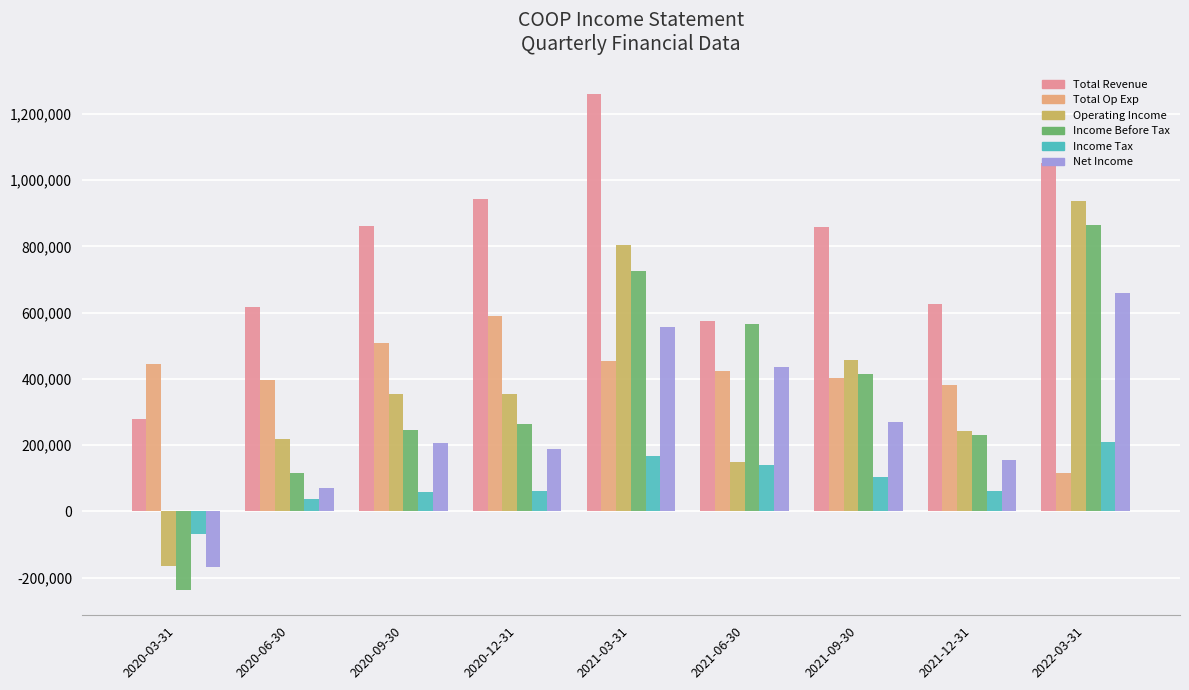

At 2020-03-31, list the series in order from smallest to largest.

Income Before Tax, Net Income, Operating Income, Income Tax, Total Revenue, Total Op Exp